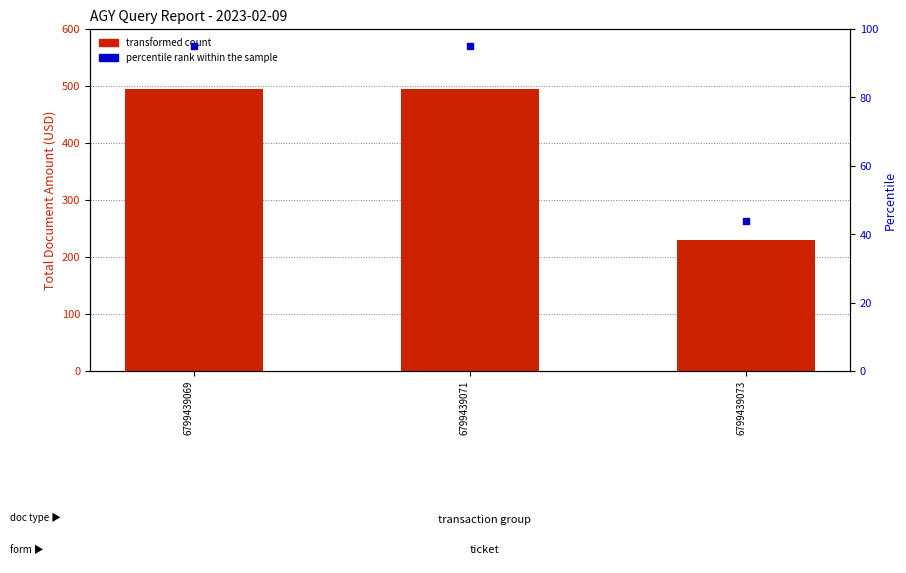

What is the total value across all series at 6799439069?

590.0